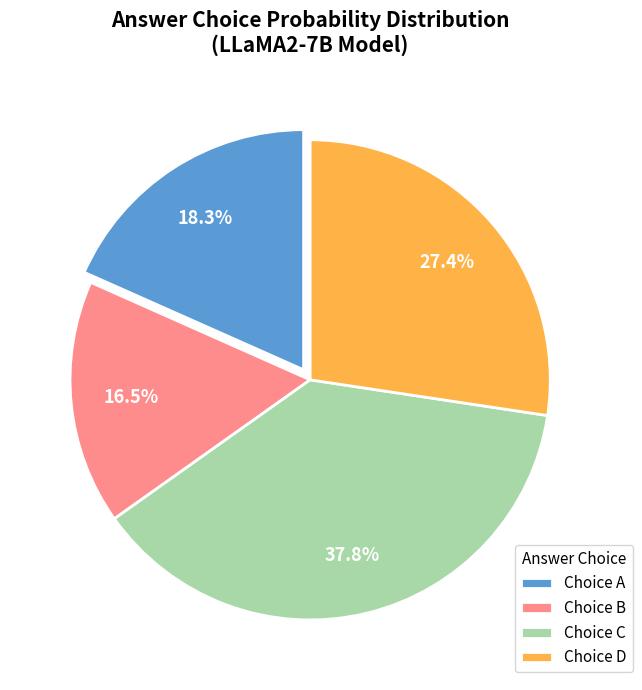

How many segments does this pie chart have?

4